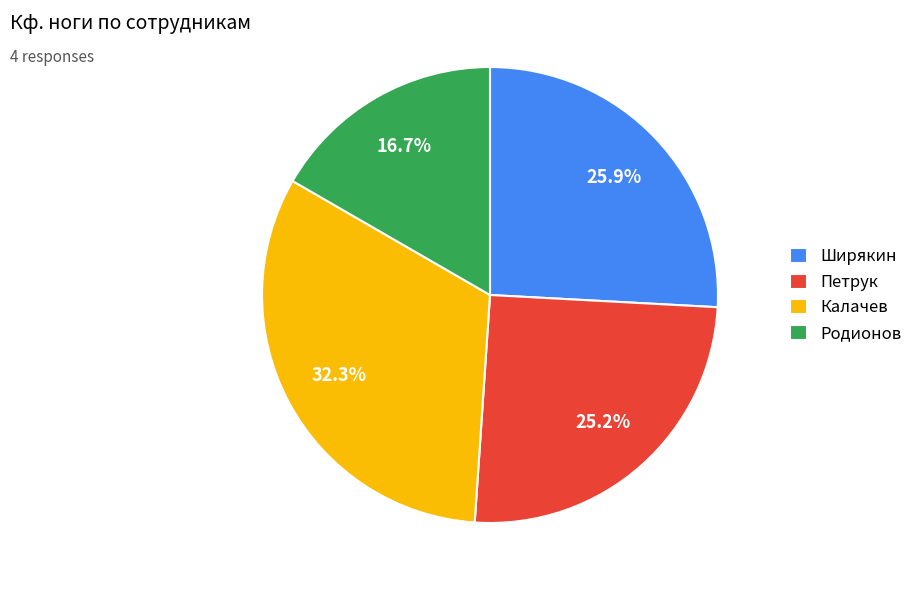

What is the ratio of the value at Калачев to the value at Петрук?

1.3